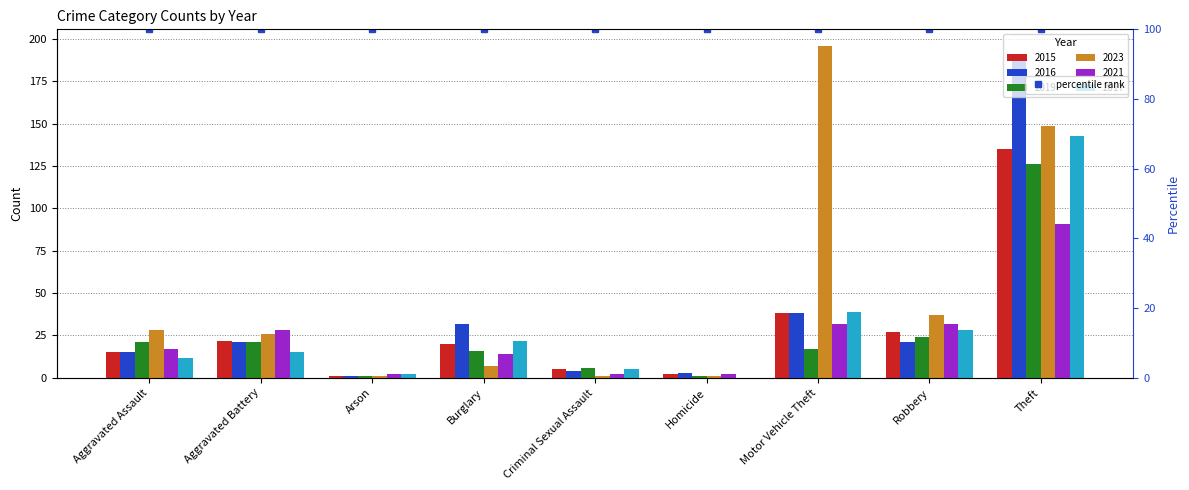

What position from the left is Aggravated Battery?

2